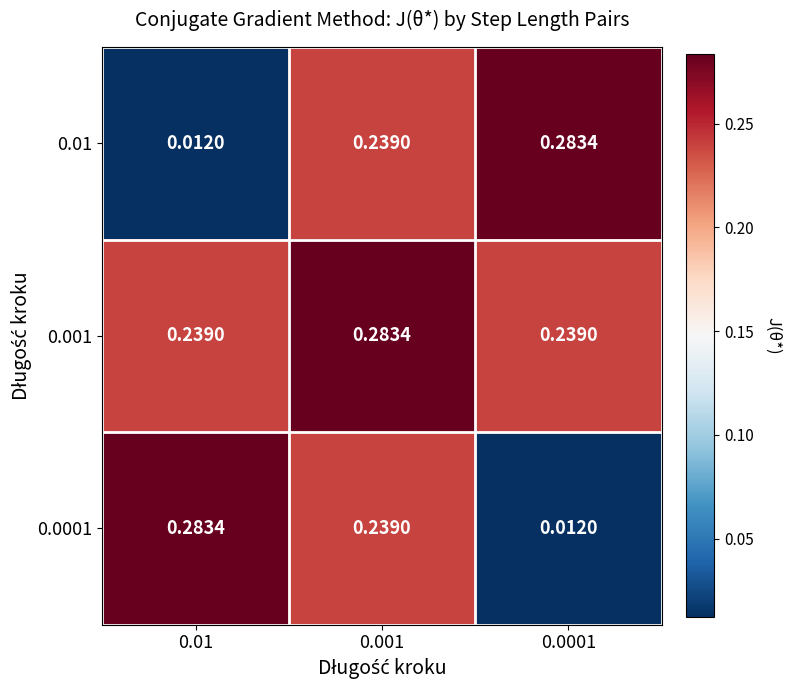

How many categories are shown in the chart?

3